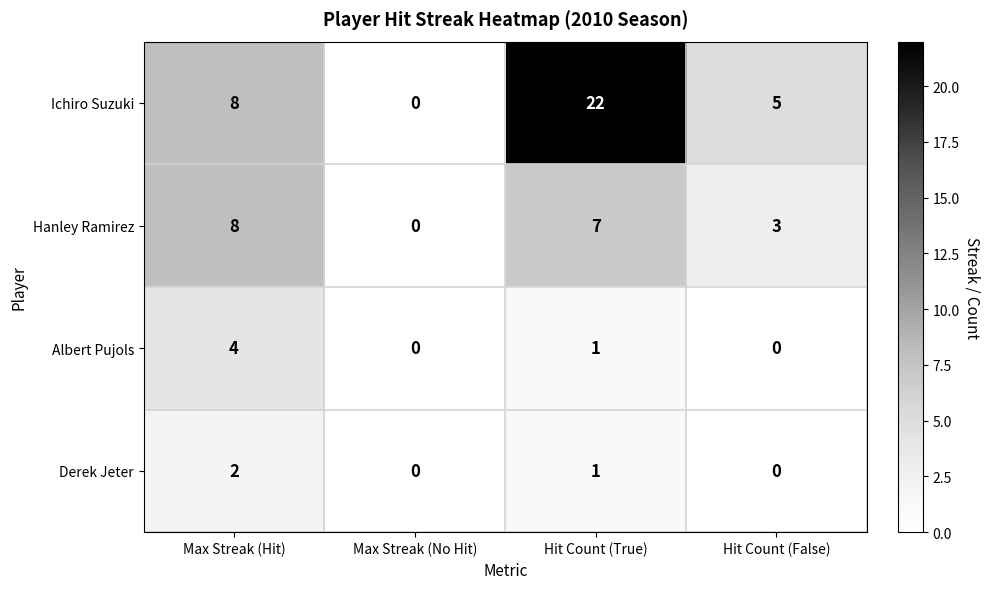

The Derek Jeter series shows 1 at Hit Count (False). True or false?

False